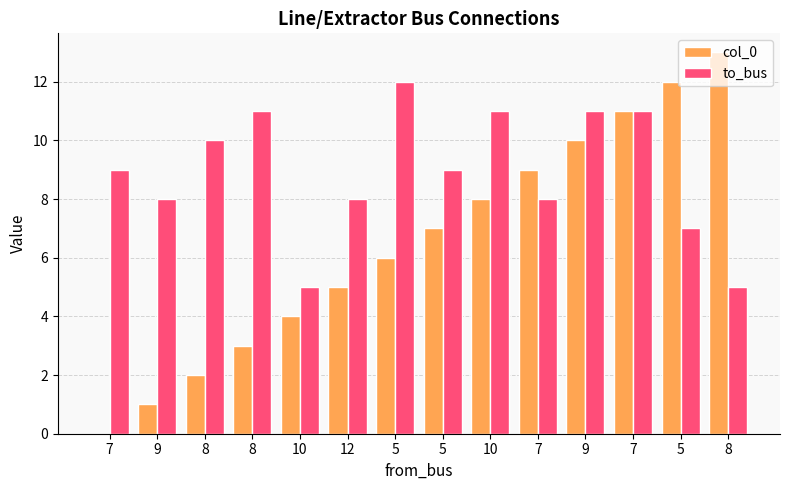

Is it true that col_0 equals -6 at 7?

False